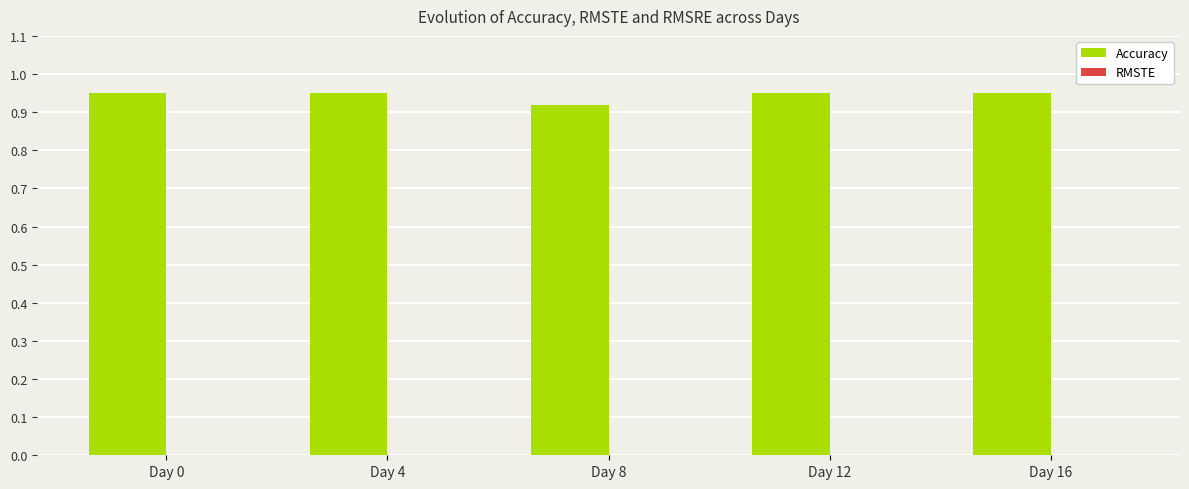

True or false: the data shows 0.3 at Day 4.

False